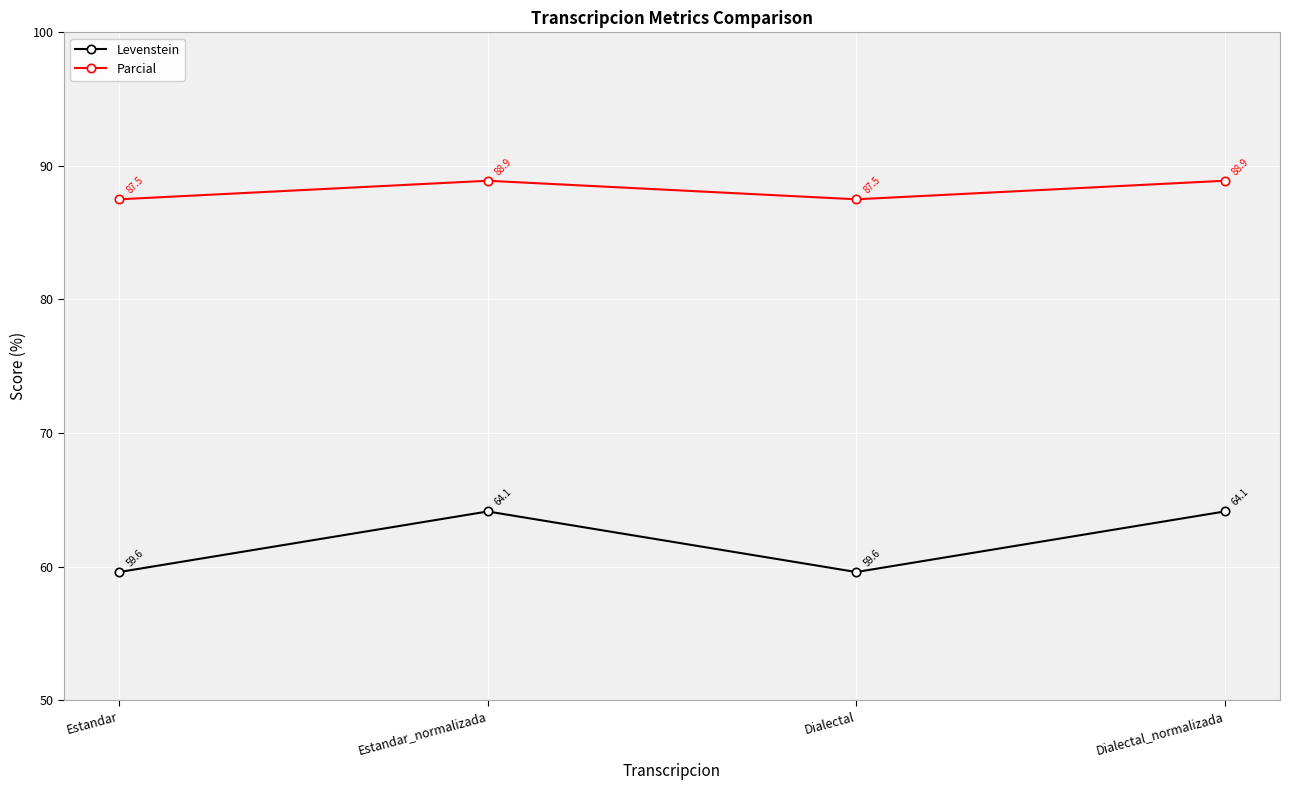

True or false: Levenstein and Parcial cross at least once.

False